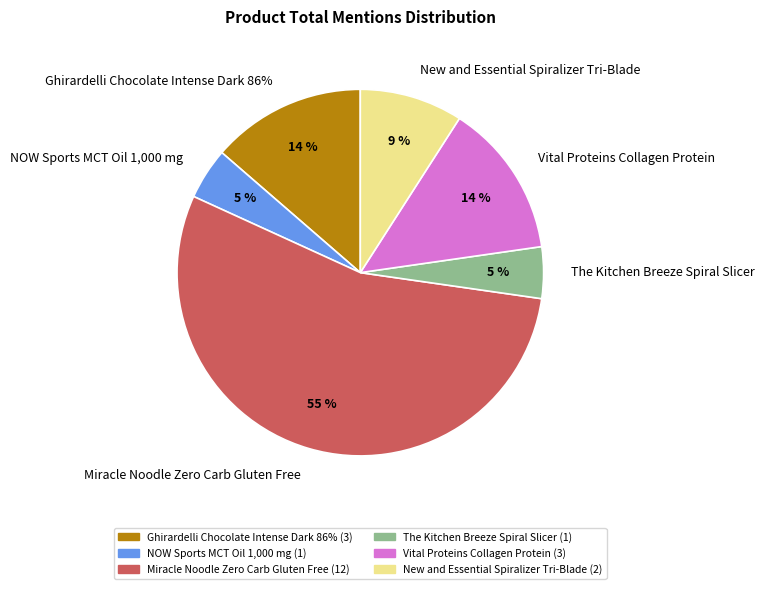

Is Miracle Noodle Zero Carb Gluten Free the majority of the pie?

Yes